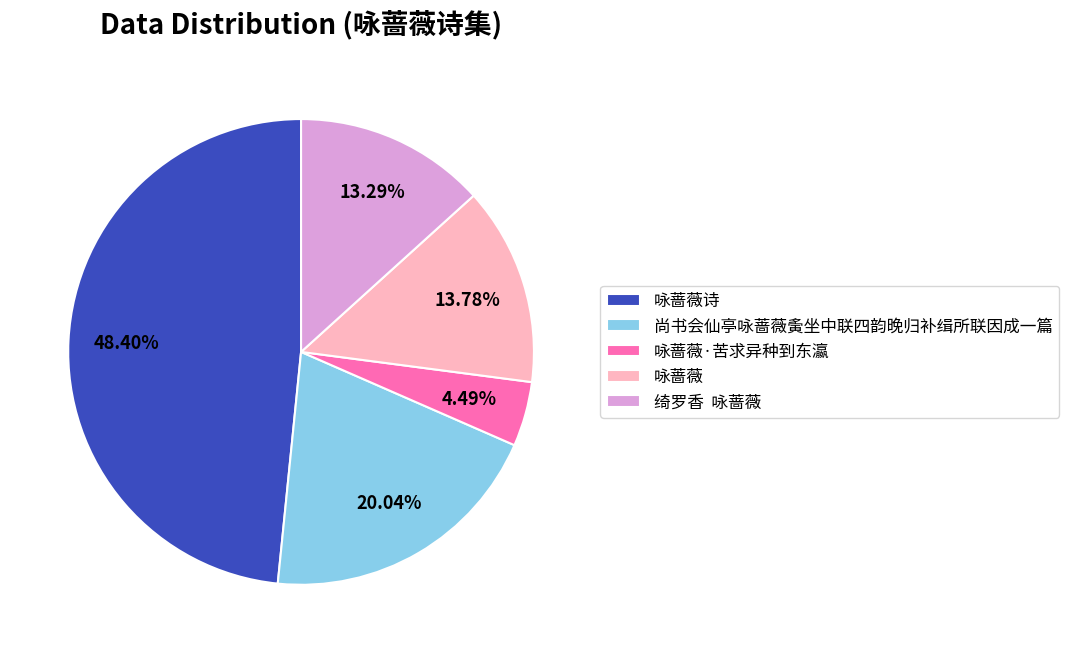

Which has a higher value, 咏蔷薇诗 or 尚书会仙亭咏蔷薇夤坐中联四韵晚归补缉所联因成一篇?

咏蔷薇诗